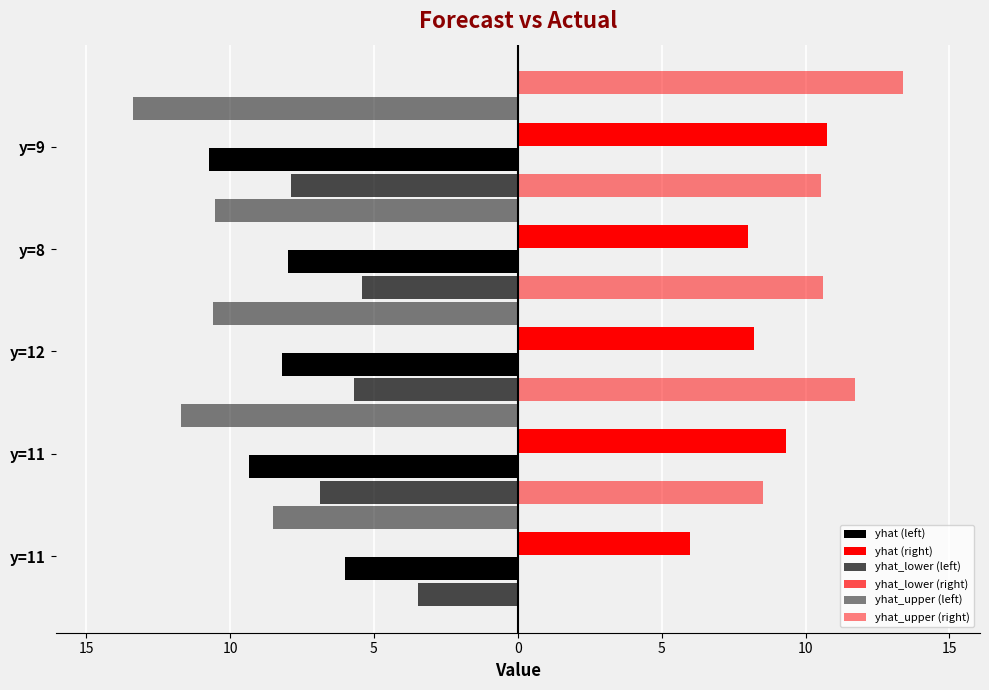

What is the average value of the yhat_upper (right) series?

10.9